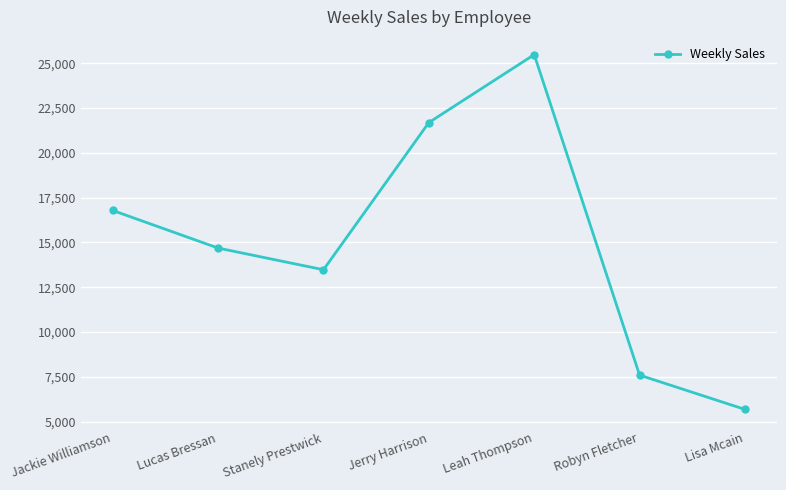

Does the chart display data point markers on the line(s)?

Yes